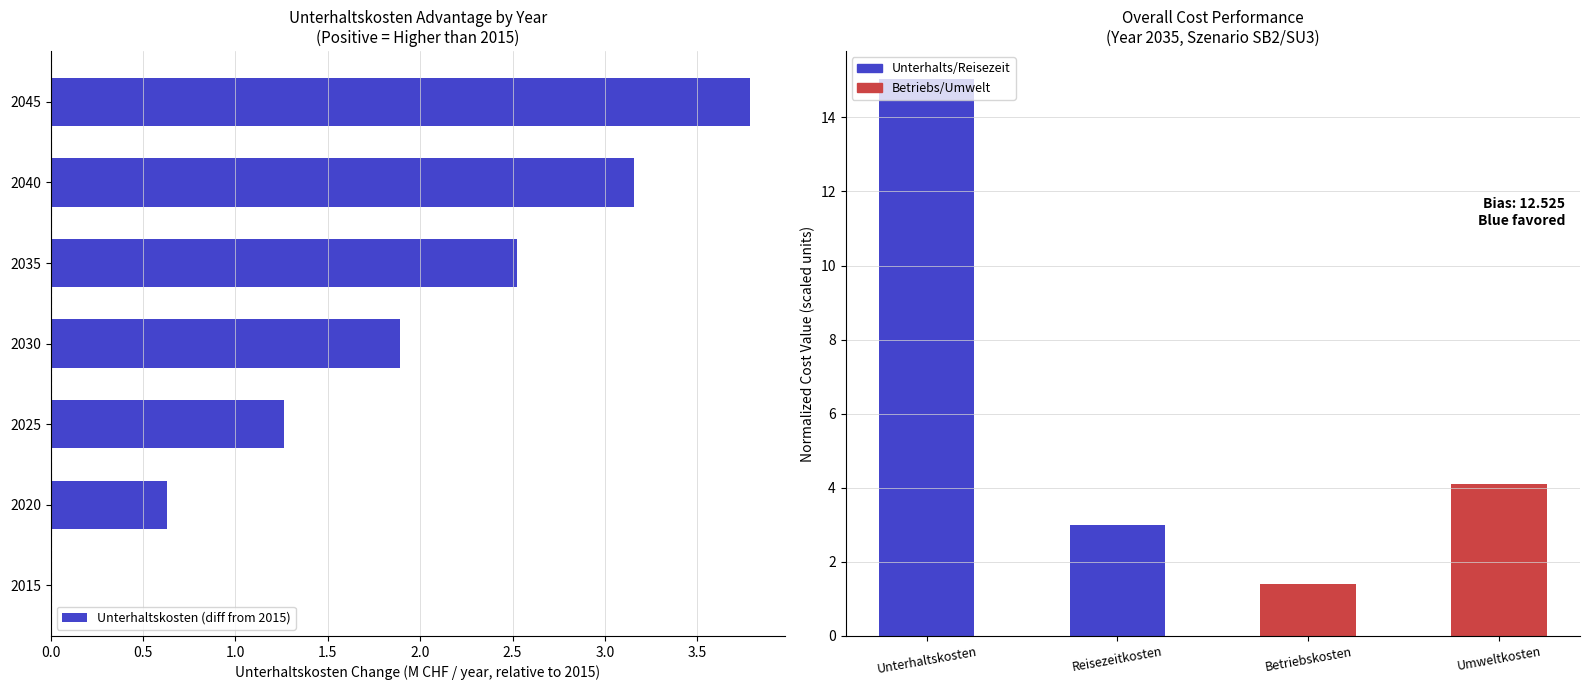

Does the chart contain any negative values?

No